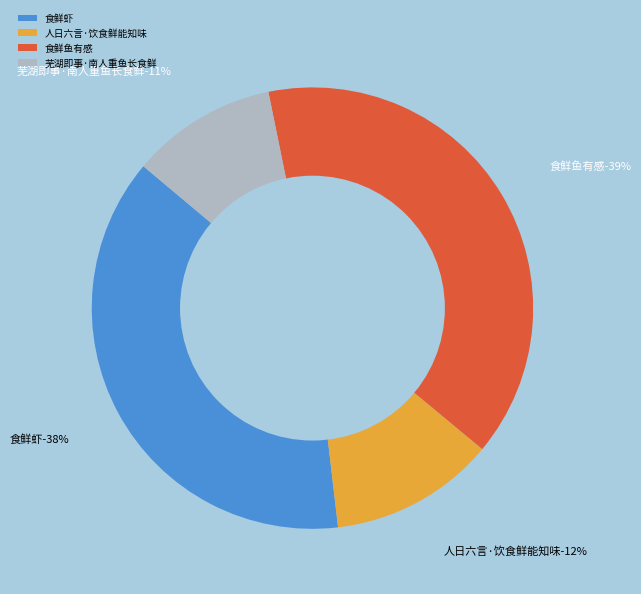

How many slices are in this pie chart?

4